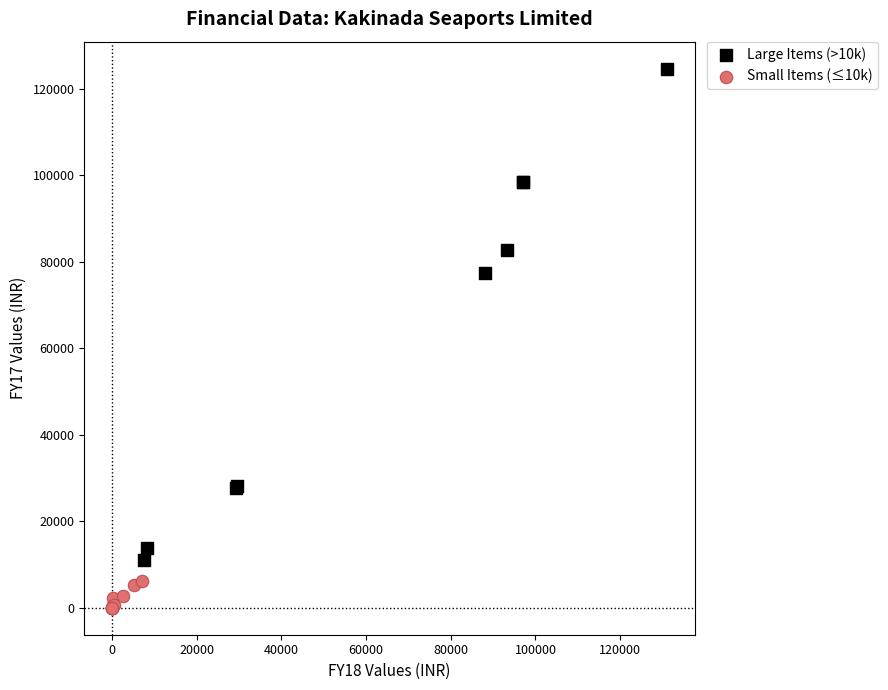

Which series contains the highest Y value?

Large Items (>10k)